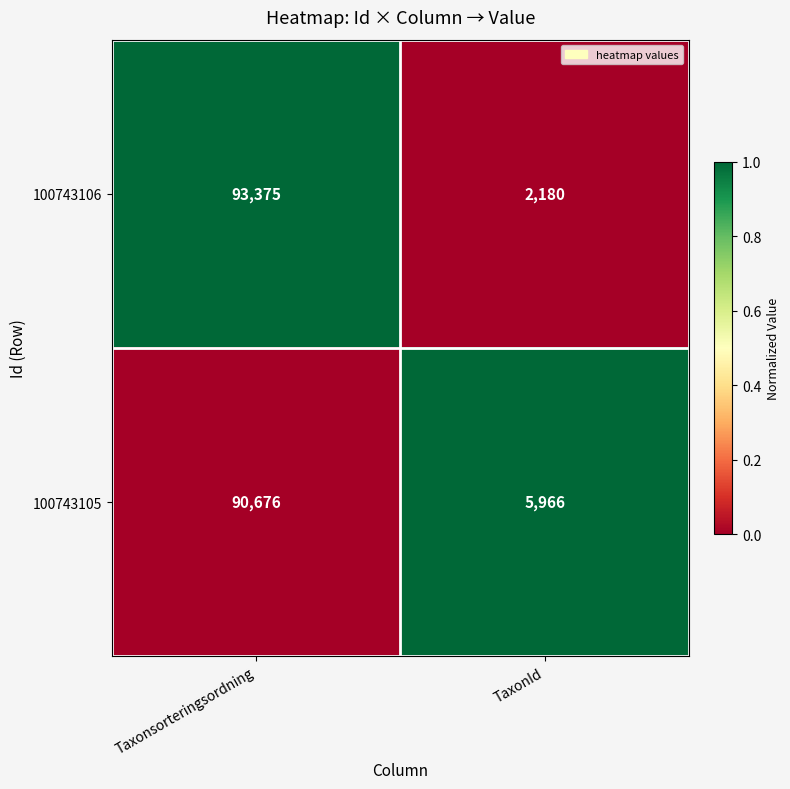

At which category does the chart reach its peak across all series?

Taxonsorteringsordning